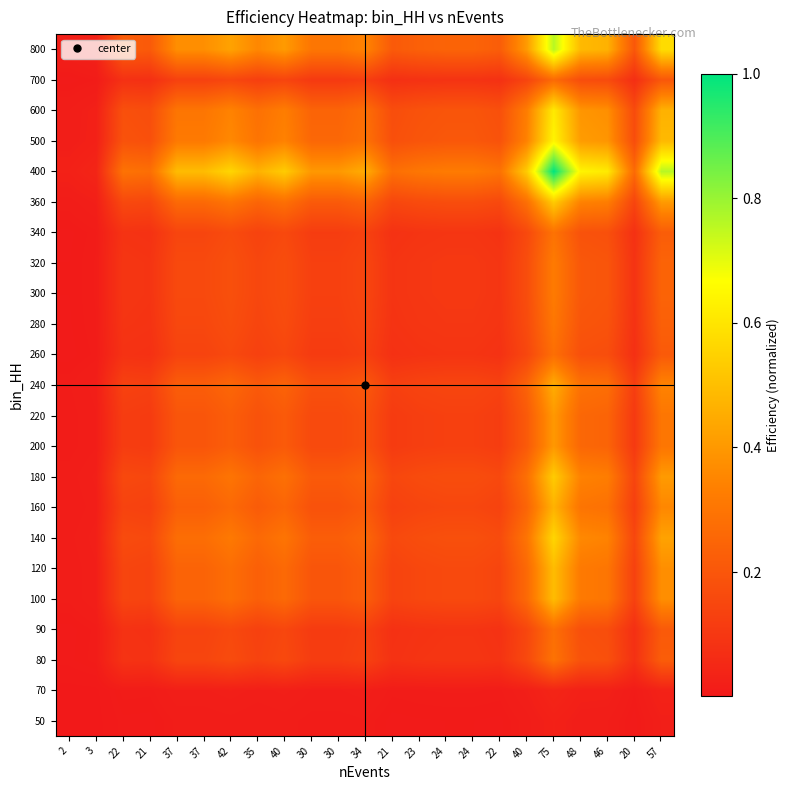

Reading left to right, what are all the values shown in this chart?

50: 2=0.0	3=0.0	22=0.0	21=0.0	37=0.0	37=0.0	42=0.0	35=0.0	40=0.0	30=0.0	30=0.0	34=0.0	21=0.0	23=0.0	24=0.0	24=0.0	22=0.0	40=0.0	75=0.0	48=0.0	46=0.0	20=0.0	57=0.0
70: 2=0.0	3=0.0	22=0.0	21=0.0	37=0.0	37=0.0	42=0.0	35=0.0	40=0.0	30=0.0	30=0.0	34=0.0	21=0.0	23=0.0	24=0.0	24=0.0	22=0.0	40=0.0	75=0.0	48=0.0	46=0.0	20=0.0	57=0.0
80: 2=0.0	3=0.0	22=0.1	21=0.1	37=0.1	37=0.1	42=0.2	35=0.1	40=0.2	30=0.1	30=0.1	34=0.1	21=0.1	23=0.1	24=0.1	24=0.1	22=0.1	40=0.2	75=0.3	48=0.2	46=0.2	20=0.1	57=0.2
90: 2=0.0	3=0.0	22=0.1	21=0.1	37=0.1	37=0.1	42=0.2	35=0.1	40=0.1	30=0.1	30=0.1	34=0.1	21=0.1	23=0.1	24=0.1	24=0.1	22=0.1	40=0.1	75=0.3	48=0.2	46=0.2	20=0.1	57=0.2
100: 2=0.0	3=0.0	22=0.1	21=0.1	37=0.2	37=0.2	42=0.3	35=0.2	40=0.3	30=0.2	30=0.2	34=0.2	21=0.1	23=0.2	24=0.2	24=0.2	22=0.1	40=0.3	75=0.5	48=0.3	46=0.3	20=0.1	57=0.4
120: 2=0.0	3=0.0	22=0.1	21=0.1	37=0.2	37=0.2	42=0.3	35=0.2	40=0.3	30=0.2	30=0.2	34=0.2	21=0.1	23=0.2	24=0.2	24=0.2	22=0.1	40=0.3	75=0.5	48=0.3	46=0.3	20=0.1	57=0.4
140: 2=0.0	3=0.0	22=0.2	21=0.2	37=0.3	37=0.3	42=0.3	35=0.3	40=0.3	30=0.2	30=0.2	34=0.3	21=0.2	23=0.2	24=0.2	24=0.2	22=0.2	40=0.3	75=0.6	48=0.4	46=0.3	20=0.1	57=0.4
160: 2=0.0	3=0.0	22=0.1	21=0.1	37=0.2	37=0.2	42=0.3	35=0.2	40=0.2	30=0.2	30=0.2	34=0.2	21=0.1	23=0.1	24=0.1	24=0.1	22=0.1	40=0.2	75=0.5	48=0.3	46=0.3	20=0.1	57=0.4
180: 2=0.0	3=0.0	22=0.2	21=0.1	37=0.3	37=0.3	42=0.3	35=0.2	40=0.3	30=0.2	30=0.2	34=0.2	21=0.1	23=0.2	24=0.2	24=0.2	22=0.2	40=0.3	75=0.5	48=0.3	46=0.3	20=0.1	57=0.4
200: 2=0.0	3=0.0	22=0.1	21=0.1	37=0.2	37=0.2	42=0.2	35=0.2	40=0.2	30=0.2	30=0.2	34=0.2	21=0.1	23=0.1	24=0.1	24=0.1	22=0.1	40=0.2	75=0.4	48=0.3	46=0.2	20=0.1	57=0.3
220: 2=0.0	3=0.0	22=0.1	21=0.1	37=0.2	37=0.2	42=0.2	35=0.2	40=0.2	30=0.2	30=0.2	34=0.2	21=0.1	23=0.1	24=0.1	24=0.1	22=0.1	40=0.2	75=0.4	48=0.3	46=0.2	20=0.1	57=0.3
240: 2=0.0	3=0.0	22=0.1	21=0.1	37=0.2	37=0.2	42=0.3	35=0.2	40=0.2	30=0.2	30=0.2	34=0.2	21=0.1	23=0.1	24=0.1	24=0.1	22=0.1	40=0.2	75=0.5	48=0.3	46=0.3	20=0.1	57=0.3
260: 2=0.0	3=0.0	22=0.1	21=0.1	37=0.1	37=0.1	42=0.2	35=0.1	40=0.1	30=0.1	30=0.1	34=0.1	21=0.1	23=0.1	24=0.1	24=0.1	22=0.1	40=0.1	75=0.3	48=0.2	46=0.2	20=0.1	57=0.2
280: 2=0.0	3=0.0	22=0.1	21=0.1	37=0.2	37=0.2	42=0.2	35=0.1	40=0.2	30=0.1	30=0.1	34=0.1	21=0.1	23=0.1	24=0.1	24=0.1	22=0.1	40=0.2	75=0.3	48=0.2	46=0.2	20=0.1	57=0.2
300: 2=0.0	3=0.0	22=0.1	21=0.1	37=0.2	37=0.2	42=0.2	35=0.1	40=0.2	30=0.1	30=0.1	34=0.1	21=0.1	23=0.1	24=0.1	24=0.1	22=0.1	40=0.2	75=0.3	48=0.2	46=0.2	20=0.1	57=0.2
320: 2=0.0	3=0.0	22=0.1	21=0.1	37=0.2	37=0.2	42=0.2	35=0.1	40=0.2	30=0.1	30=0.1	34=0.1	21=0.1	23=0.1	24=0.1	24=0.1	22=0.1	40=0.2	75=0.3	48=0.2	46=0.2	20=0.1	57=0.2
340: 2=0.0	3=0.0	22=0.1	21=0.1	37=0.1	37=0.1	42=0.2	35=0.1	40=0.2	30=0.1	30=0.1	34=0.1	21=0.1	23=0.1	24=0.1	24=0.1	22=0.1	40=0.2	75=0.3	48=0.2	46=0.2	20=0.1	57=0.2
360: 2=0.0	3=0.0	22=0.2	21=0.1	37=0.3	37=0.3	42=0.3	35=0.2	40=0.3	30=0.2	30=0.2	34=0.2	21=0.1	23=0.2	24=0.2	24=0.2	22=0.2	40=0.3	75=0.5	48=0.3	46=0.3	20=0.1	57=0.4
400: 2=0.0	3=0.0	22=0.3	21=0.3	37=0.5	37=0.5	42=0.6	35=0.5	40=0.5	30=0.4	30=0.4	34=0.5	21=0.3	23=0.3	24=0.3	24=0.3	22=0.3	40=0.5	75=1.0	48=0.6	46=0.6	20=0.3	57=0.8
500: 2=0.0	3=0.0	22=0.2	21=0.2	37=0.3	37=0.3	42=0.4	35=0.3	40=0.3	30=0.3	30=0.3	34=0.3	21=0.2	23=0.2	24=0.2	24=0.2	22=0.2	40=0.3	75=0.6	48=0.4	46=0.4	20=0.2	57=0.5
600: 2=0.0	3=0.0	22=0.2	21=0.2	37=0.3	37=0.3	42=0.3	35=0.3	40=0.3	30=0.2	30=0.2	34=0.3	21=0.2	23=0.2	24=0.2	24=0.2	22=0.2	40=0.3	75=0.6	48=0.4	46=0.4	20=0.2	57=0.5
700: 2=0.0	3=0.0	22=0.1	21=0.1	37=0.1	37=0.1	42=0.1	35=0.1	40=0.1	30=0.1	30=0.1	34=0.1	21=0.1	23=0.1	24=0.1	24=0.1	22=0.1	40=0.1	75=0.3	48=0.2	46=0.2	20=0.1	57=0.2
800: 2=0.0	3=0.0	22=0.2	21=0.2	37=0.4	37=0.4	42=0.4	35=0.4	40=0.4	30=0.3	30=0.3	34=0.3	21=0.2	23=0.2	24=0.2	24=0.2	22=0.2	40=0.4	75=0.8	48=0.5	46=0.5	20=0.2	57=0.6